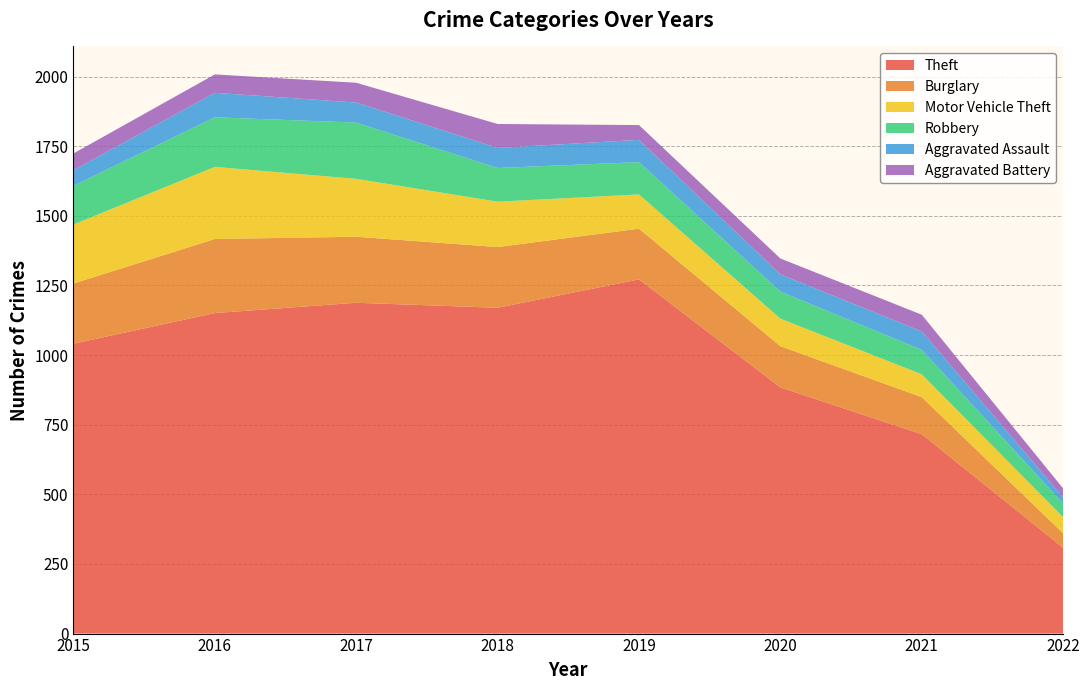

Reading left to right, extract all data points from this chart.

Theft: 2015=1041	2016=1151	2017=1188	2018=1170	2019=1272	2020=884	2021=716	2022=308
Burglary: 2015=216	2016=266	2017=237	2018=218	2019=182	2020=148	2021=133	2022=52
Motor Vehicle Theft: 2015=212	2016=259	2017=208	2018=163	2019=123	2020=99	2021=82	2022=58
Robbery: 2015=139	2016=178	2017=202	2018=121	2019=116	2020=97	2021=88	2022=49
Aggravated Assault: 2015=56	2016=88	2017=72	2018=72	2019=80	2020=62	2021=66	2022=22
Aggravated Battery: 2015=60	2016=66	2017=71	2018=86	2019=53	2020=57	2021=60	2022=32